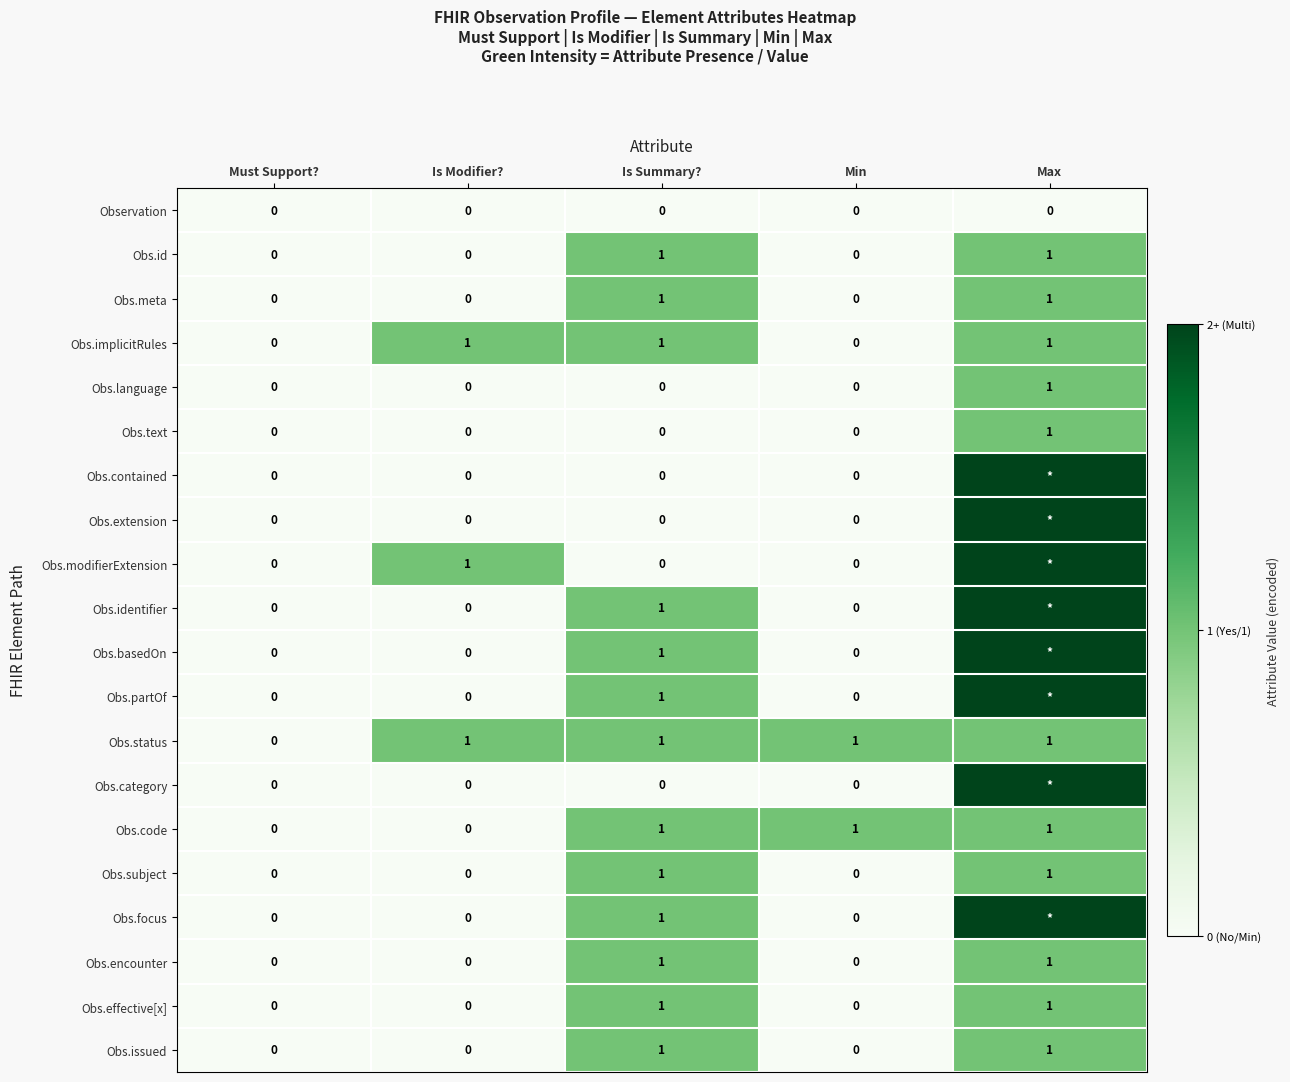

How many Obs.effective[x] values are between 0 and 1?

5